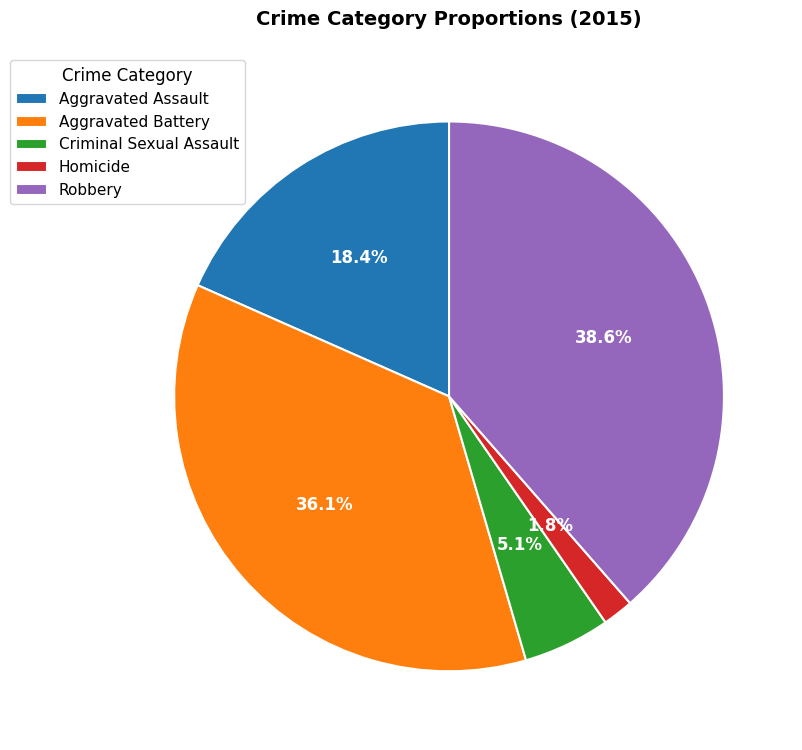

Count the number of slices in the pie.

5